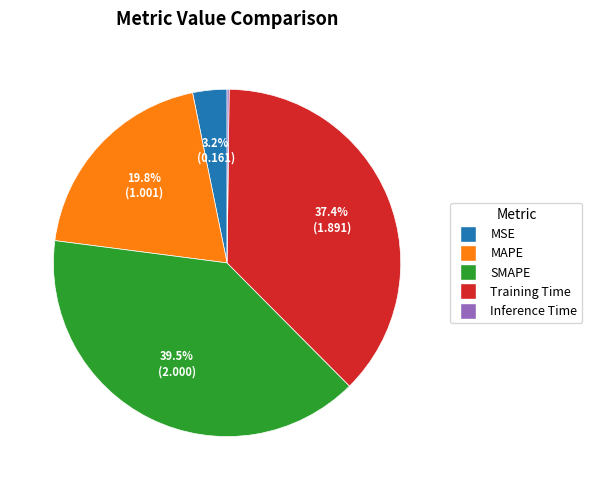

To the nearest percent, what is the average slice percentage?

20%